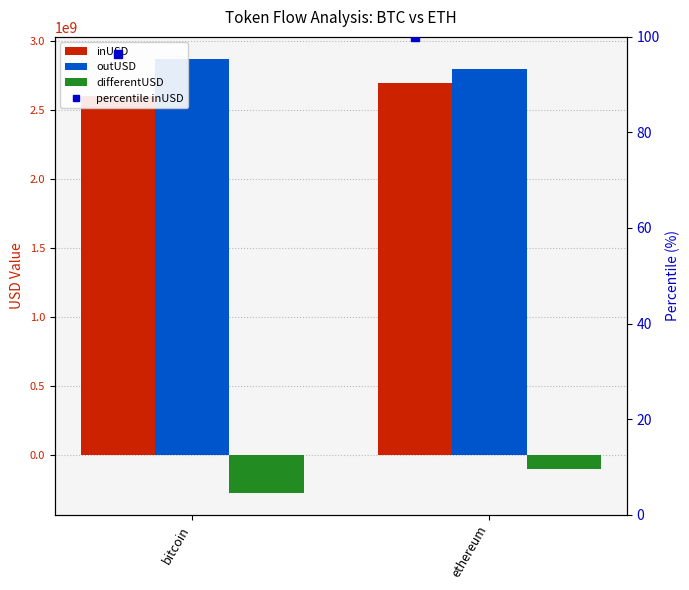

Is it true that differentUSD equals -272248327.2 at bitcoin?

True